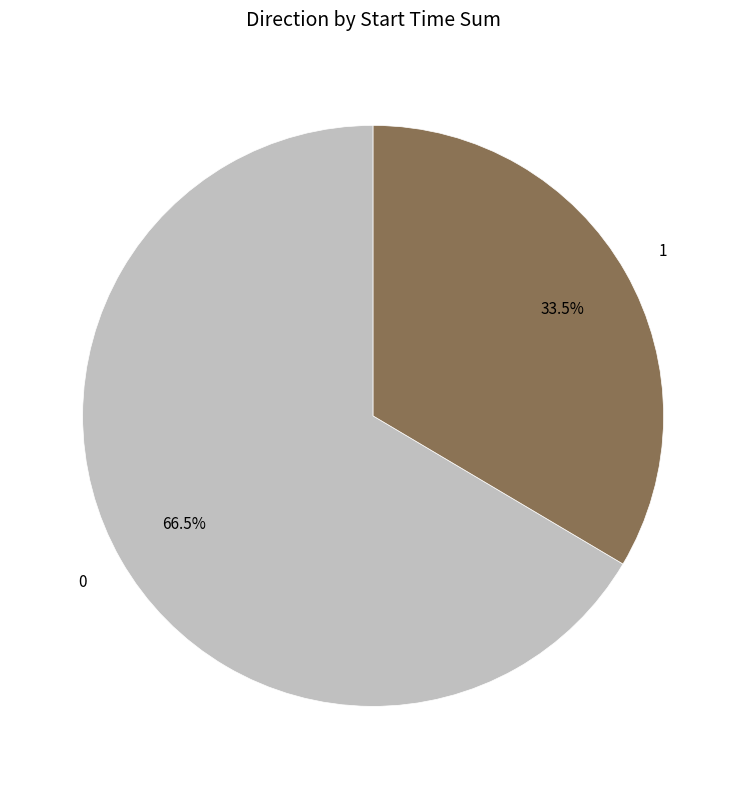

Is there a majority slice in this chart?

Yes